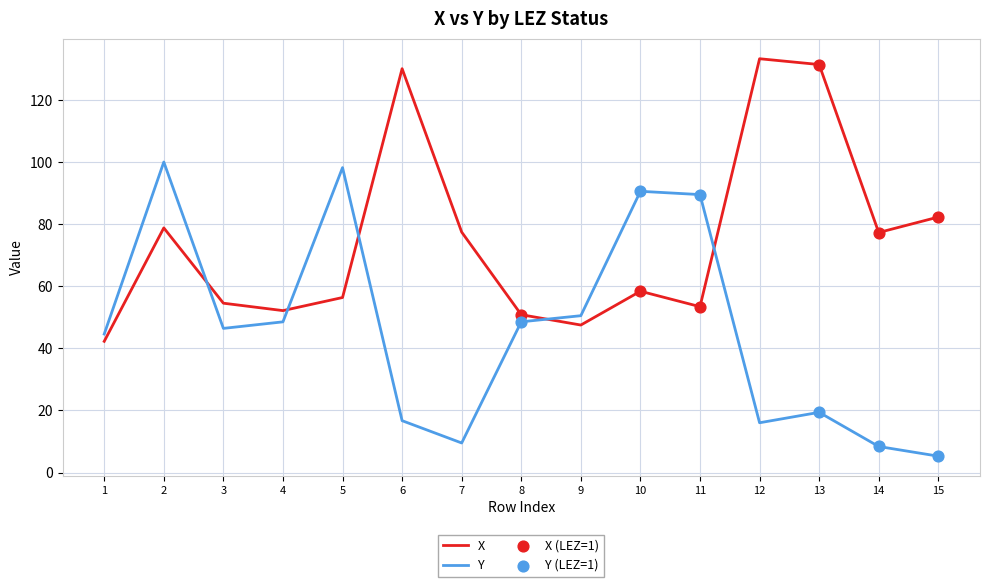

At how many categories does at least one series exceed 30?

15